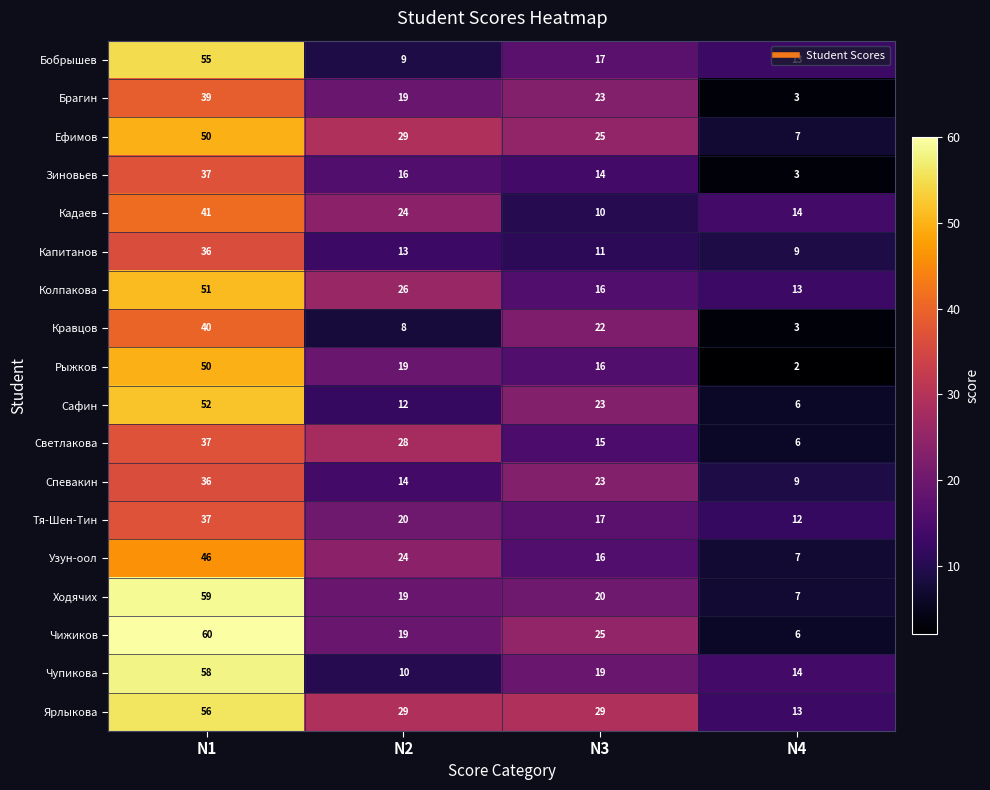

What is the approximate value of Ходячих at N4, to the nearest 5?

5